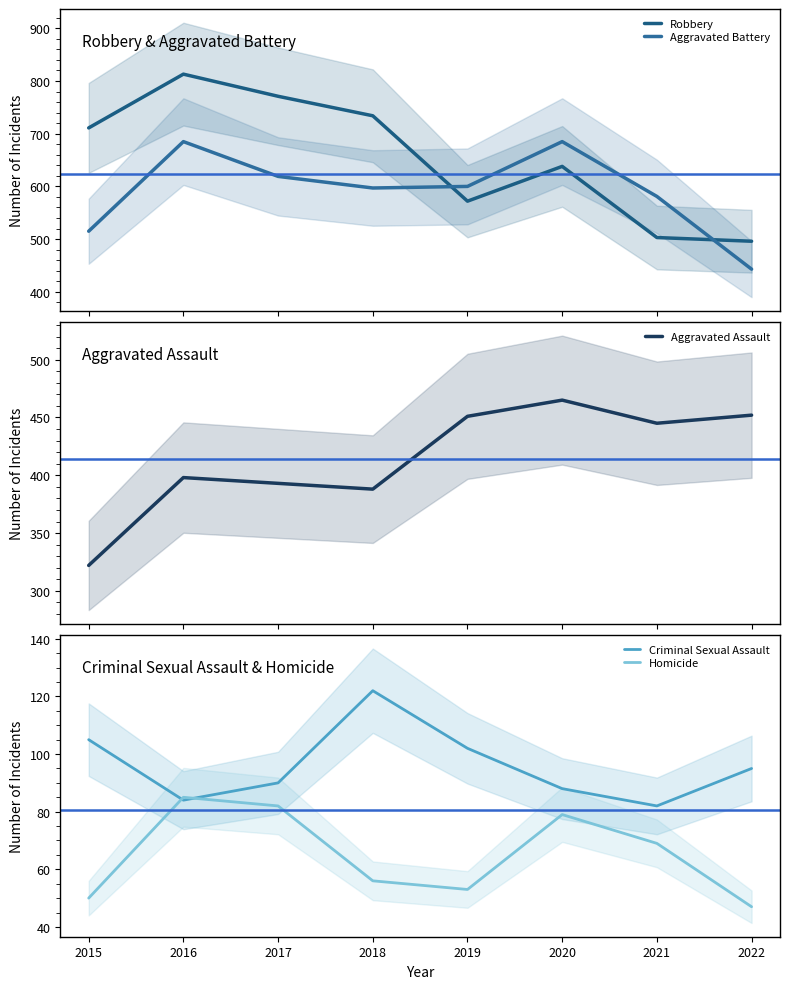

Which category has the highest value in the Aggravated Battery series?

2016